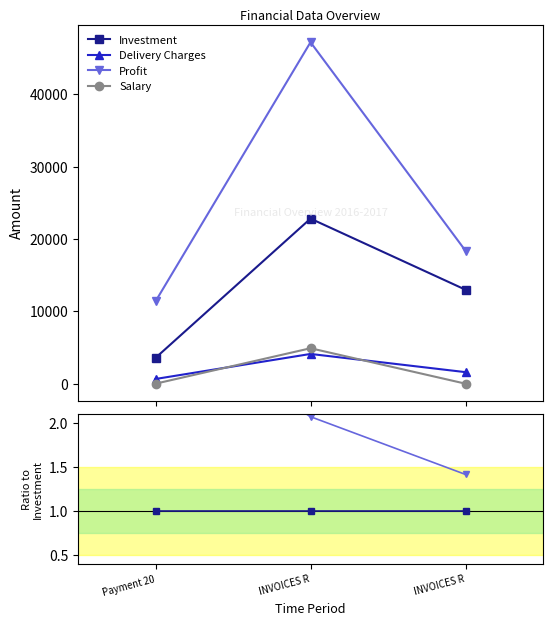

Rank the series by their maximum value, from highest to lowest.

Profit, Investment, Salary, Delivery Charges